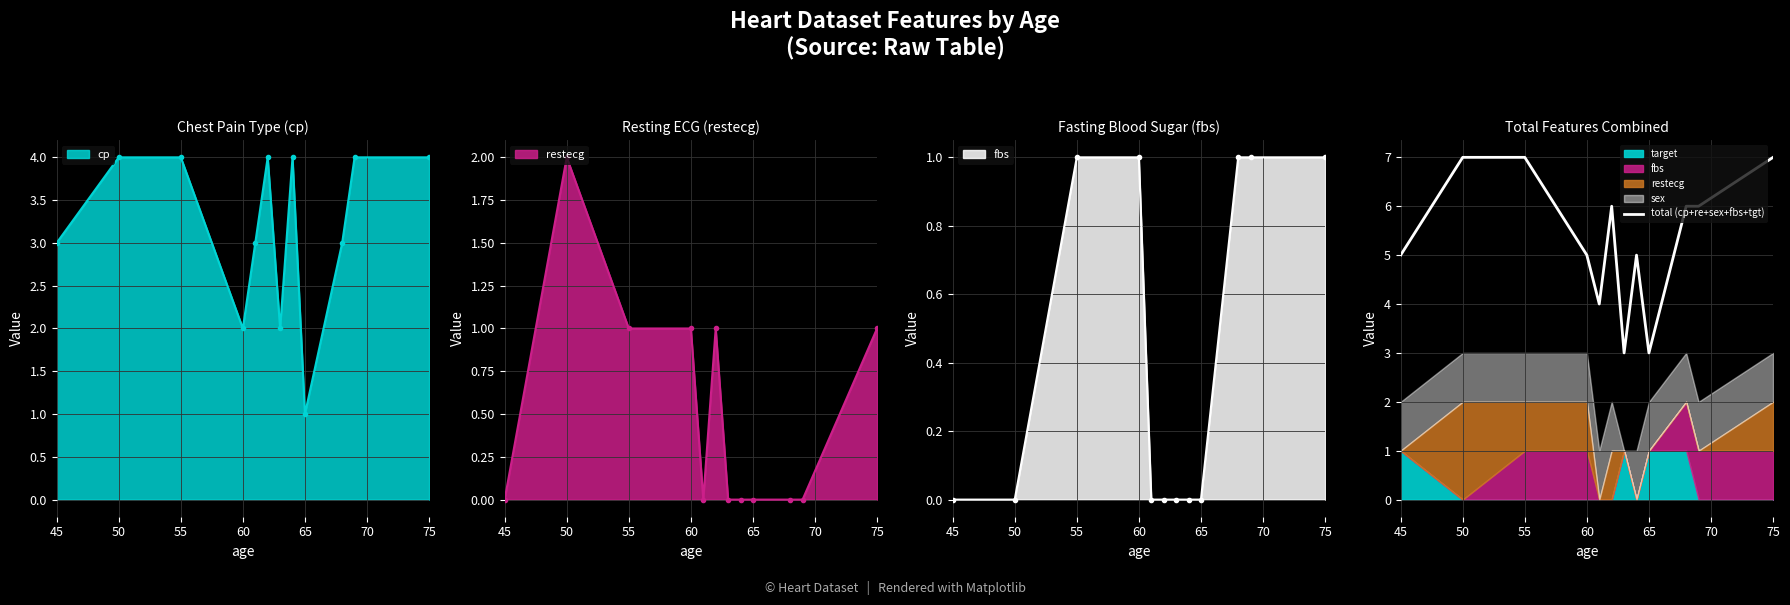

How many data points are above 6?

3